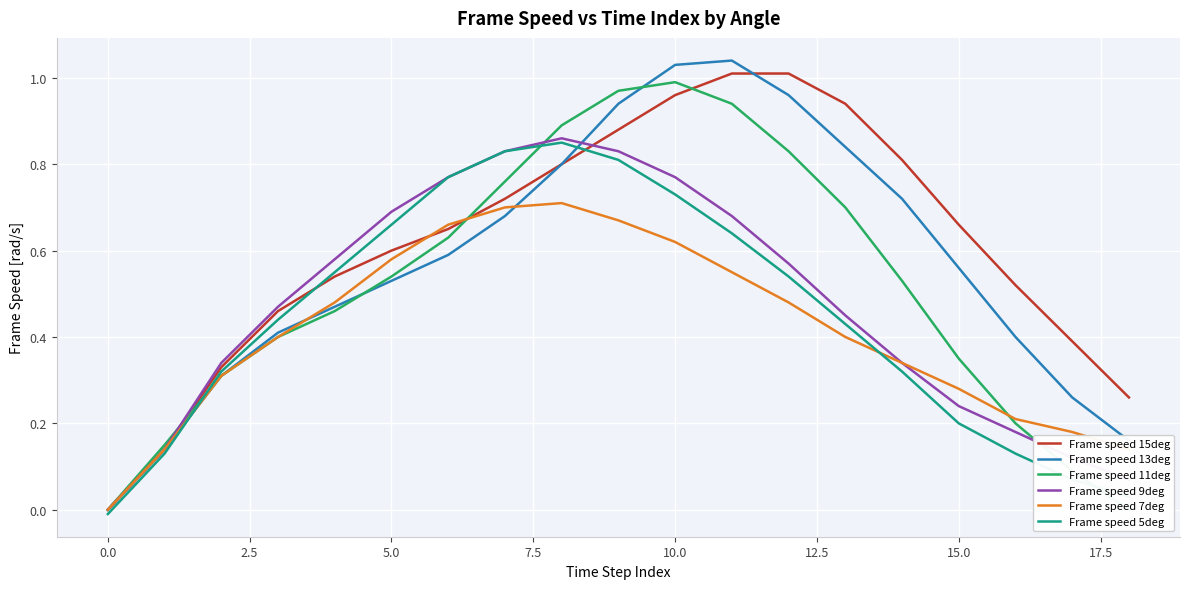

Is the value of Frame speed 11deg at 10 greater than the value of Frame speed 5deg at 14?

Yes